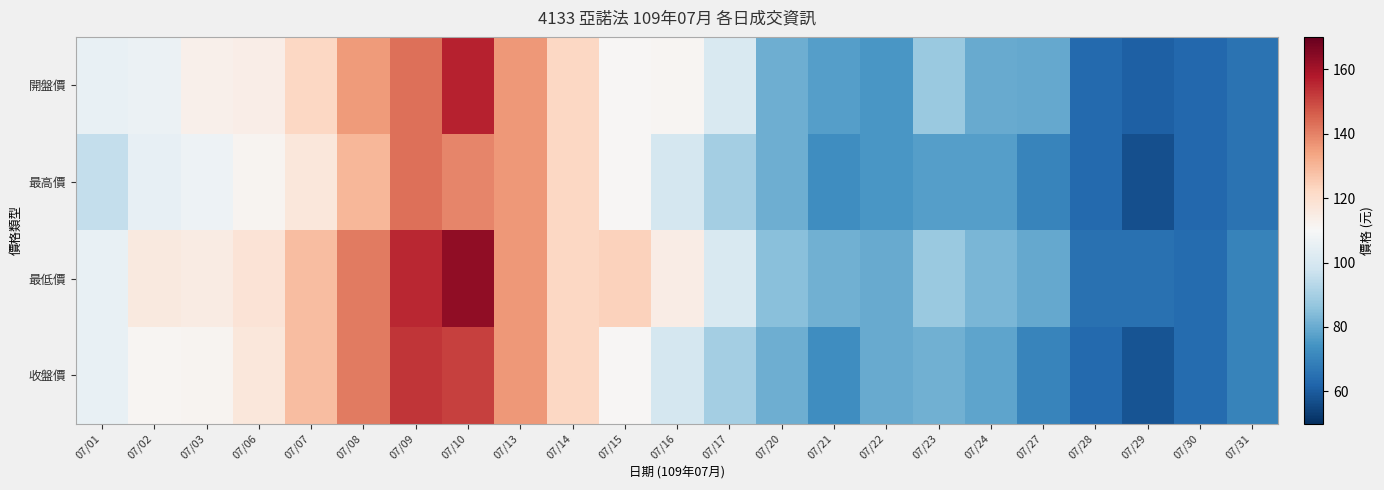

Which category has the lowest value across all series?

07/29